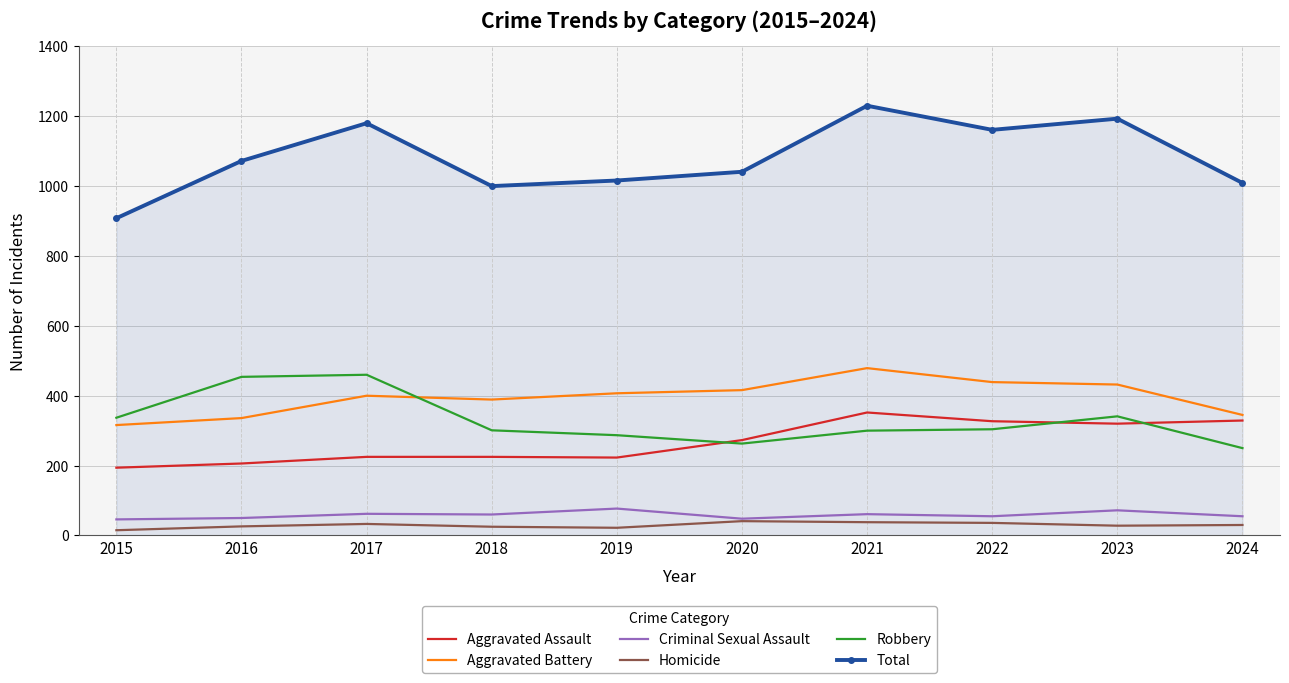

Is it true that Aggravated Battery equals 336 at 2016?

True